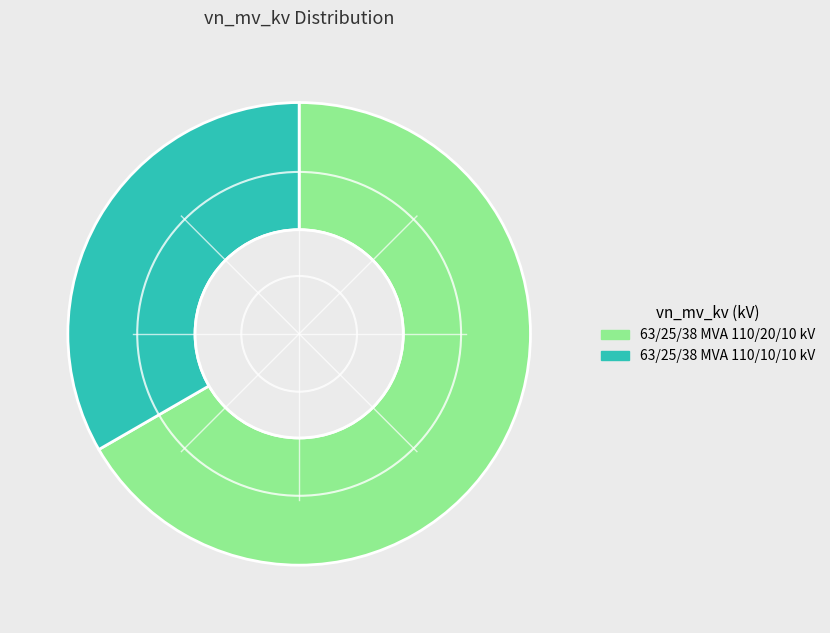

Is the sum of 63/25/38 MVA 110/20/10 kV and 63/25/38 MVA 110/10/10 kV greater than half?

Yes